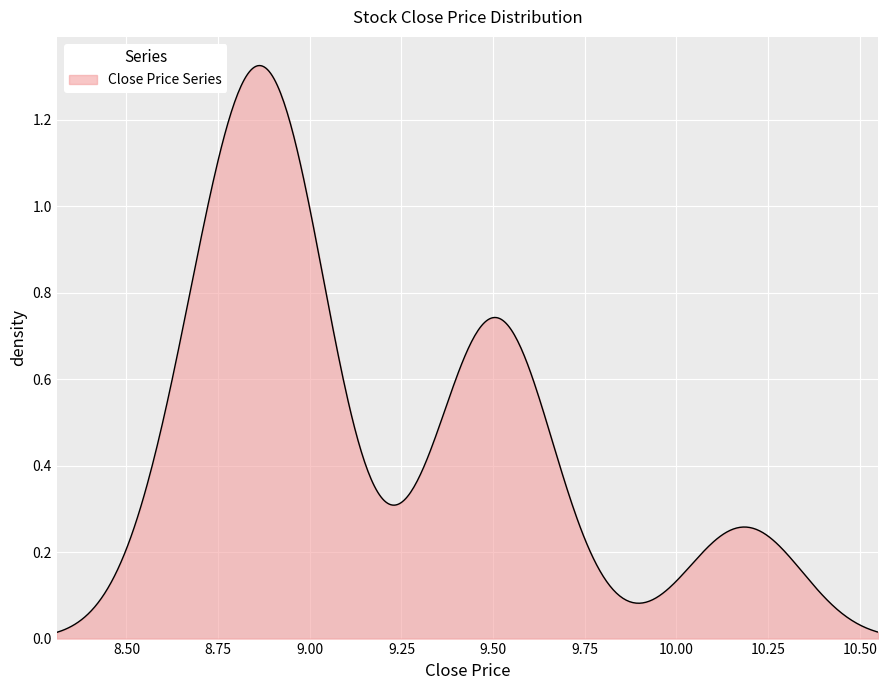

Does the chart display data point markers on the line(s)?

No